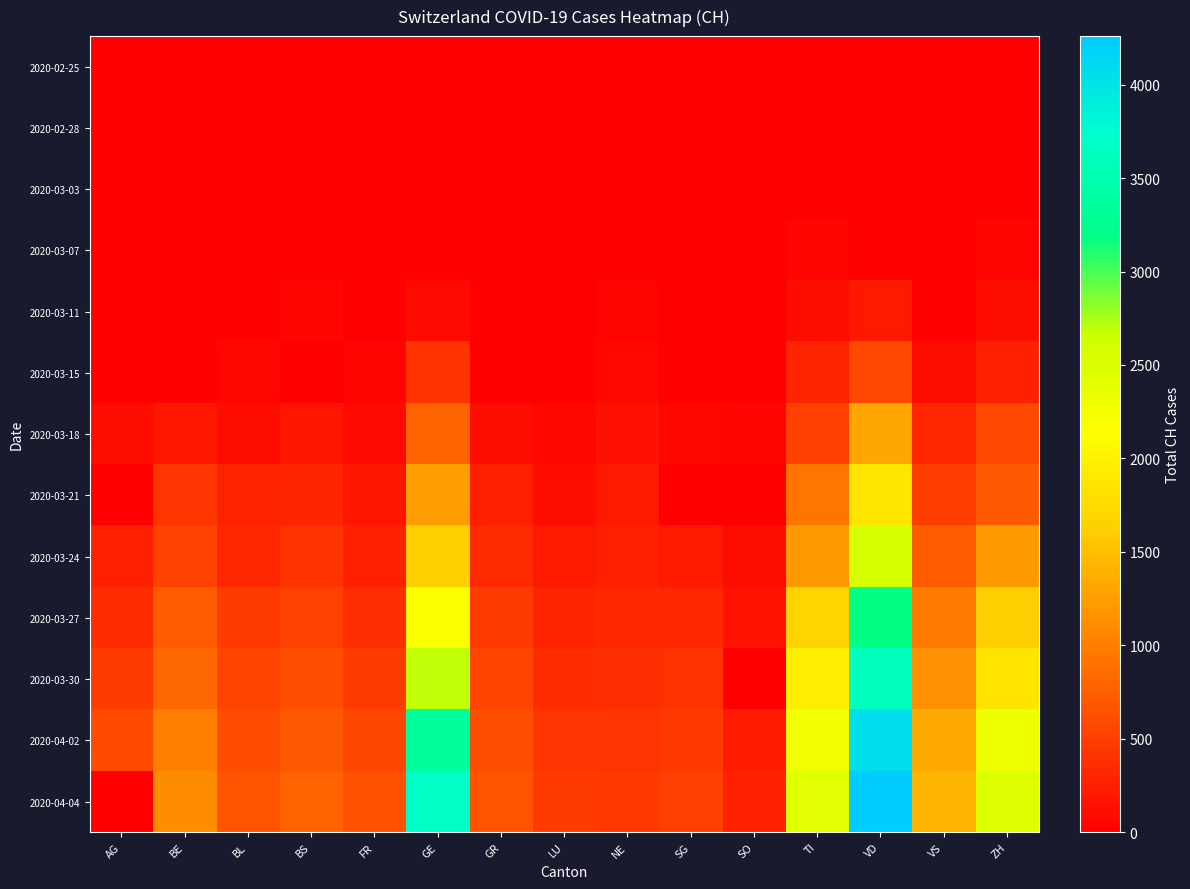

Reading right to left, what are all the values shown in this chart?

2020-02-25: ZH=0	VS=0	VD=0	TI=0	SO=0	SG=0	NE=0	LU=0	GR=0	GE=0	FR=0	BS=0	BL=0	BE=0	AG=0
2020-02-28: ZH=2	VS=1	VD=0	TI=1	SO=0	SG=0	NE=0	LU=0	GR=0	GE=4	FR=0	BS=1	BL=1	BE=1	AG=1
2020-03-03: ZH=14	VS=3	VD=0	TI=8	SO=0	SG=0	NE=1	LU=0	GR=0	GE=14	FR=0	BS=3	BL=2	BE=0	AG=6
2020-03-07: ZH=35	VS=7	VD=30	TI=41	SO=0	SG=0	NE=18	LU=0	GR=0	GE=32	FR=0	BS=21	BL=15	BE=0	AG=0
2020-03-11: ZH=102	VS=30	VD=203	TI=108	SO=0	SG=0	NE=37	LU=0	GR=0	GE=91	FR=16	BS=49	BL=26	BE=0	AG=18
2020-03-15: ZH=251	VS=115	VD=566	TI=293	SO=0	SG=0	NE=74	LU=0	GR=0	GE=403	FR=40	BS=0	BL=54	BE=0	AG=0
2020-03-18: ZH=569	VS=312	VD=1305	TI=511	SO=43	SG=61	NE=146	LU=65	GR=128	GE=778	FR=86	BS=181	BL=116	BE=193	AG=101
2020-03-21: ZH=712	VS=498	VD=1875	TI=916	SO=0	SG=0	NE=200	LU=109	GR=258	GE=1241	FR=167	BS=297	BL=282	BE=418	AG=0
2020-03-24: ZH=1224	VS=728	VD=2548	TI=1209	SO=104	SG=200	NE=265	LU=205	GR=343	GE=1632	FR=255	BS=410	BL=306	BE=532	AG=266
2020-03-27: ZH=1630	VS=968	VD=3179	TI=1688	SO=157	SG=306	NE=316	LU=287	GR=474	GE=2169	FR=369	BS=530	BL=466	BE=718	AG=364
2020-03-30: ZH=1862	VS=1144	VD=3607	TI=1962	SO=0	SG=389	NE=378	LU=351	GR=535	GE=2682	FR=477	BS=617	BL=539	BE=826	AG=481
2020-04-02: ZH=2306	VS=1334	VD=4052	TI=2271	SO=227	SG=455	NE=430	LU=422	GR=622	GE=3354	FR=550	BS=714	BL=610	BE=1003	AG=592
2020-04-04: ZH=2467	VS=1416	VD=4260	TI=2442	SO=250	SG=504	NE=452	LU=469	GR=657	GE=3685	FR=638	BS=767	BL=656	BE=1106	AG=0